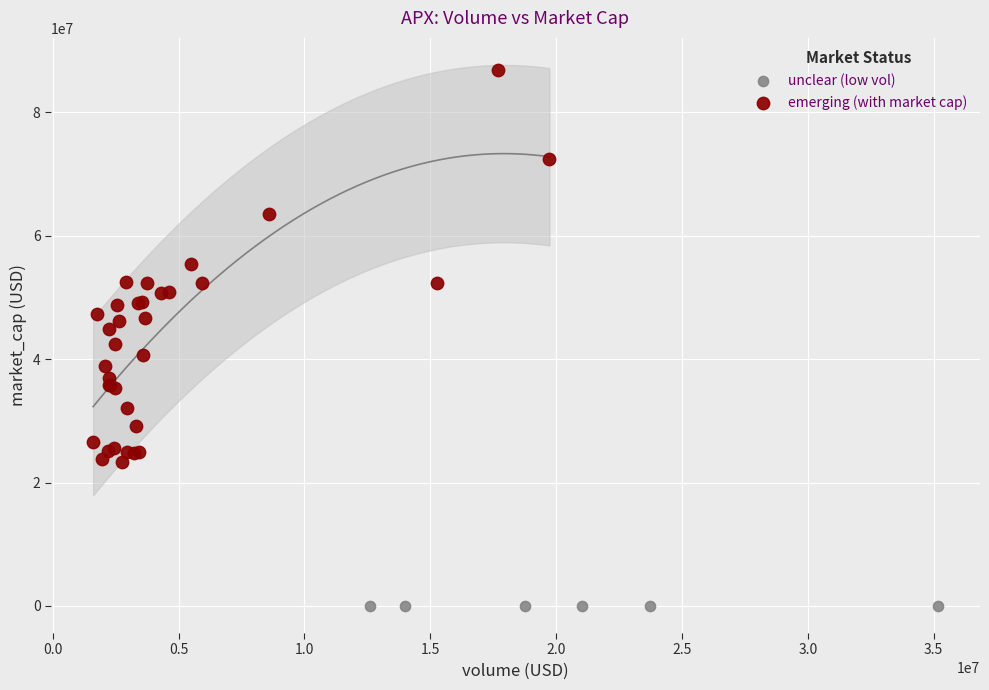

What are all the series names shown in the legend?

unclear (low vol), emerging (with market cap)